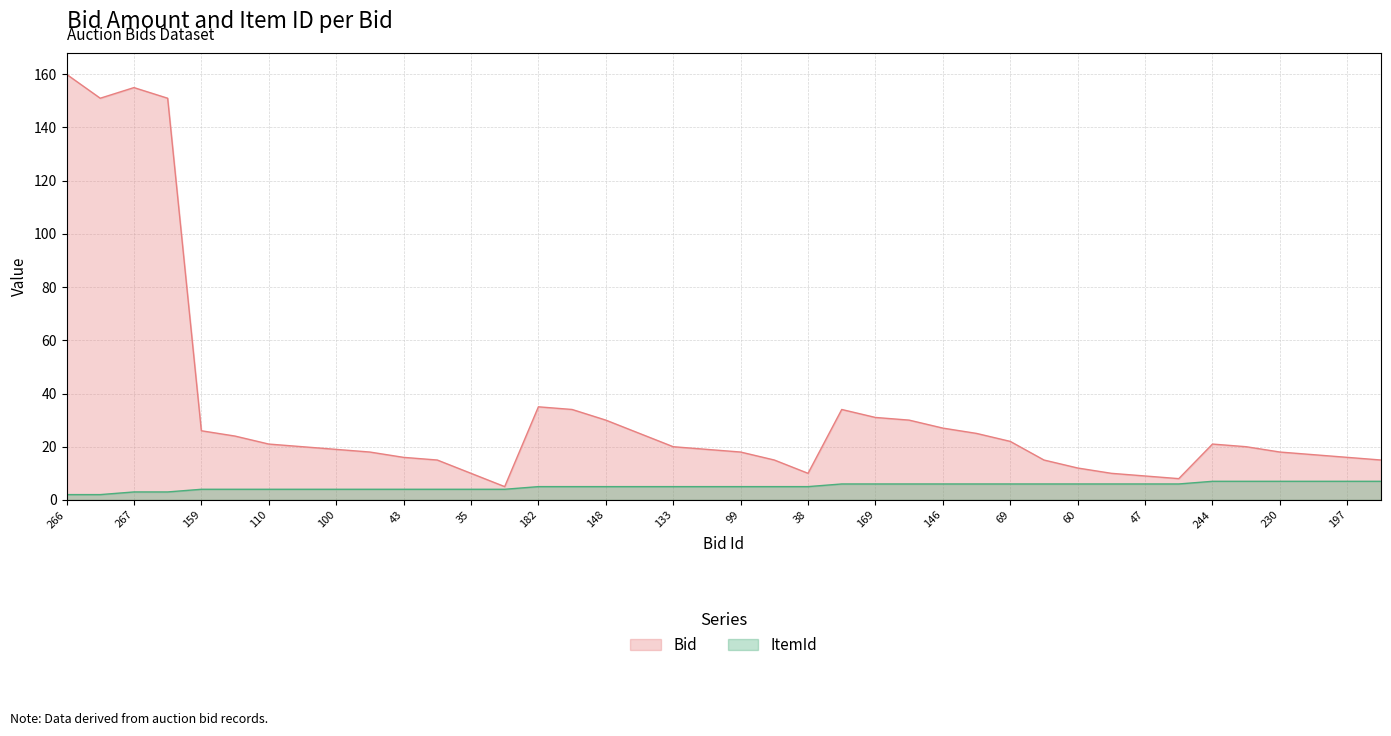

What position from the right is 169?

16